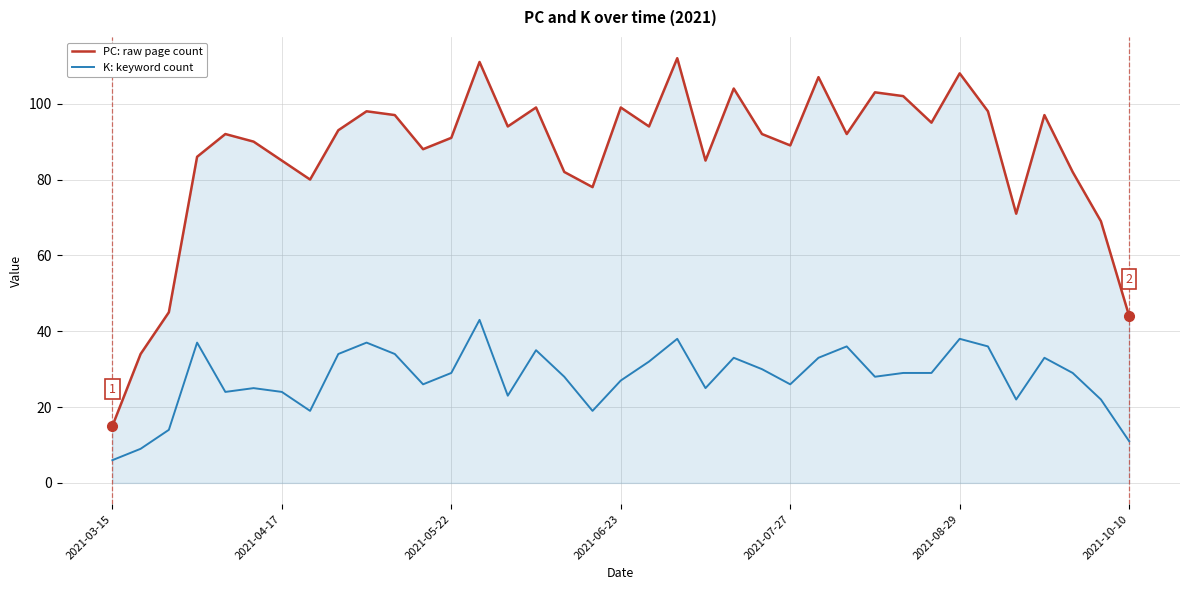

What is the smallest value displayed?

6